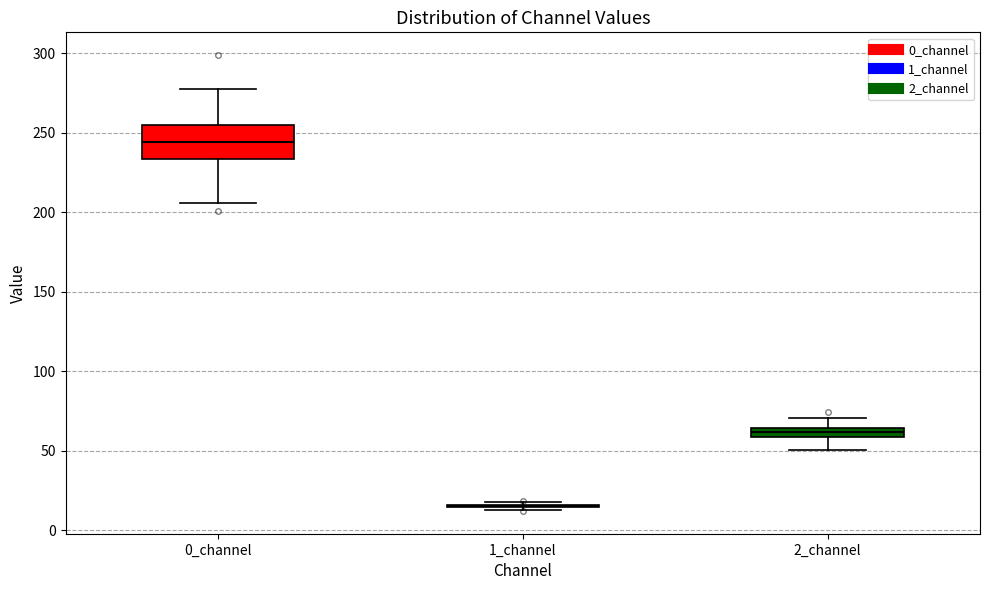

Where does the median line of the box for 0_channel sit on the y-axis? The values are not printed on the chart, so give them approximately, as read against the axis.

245